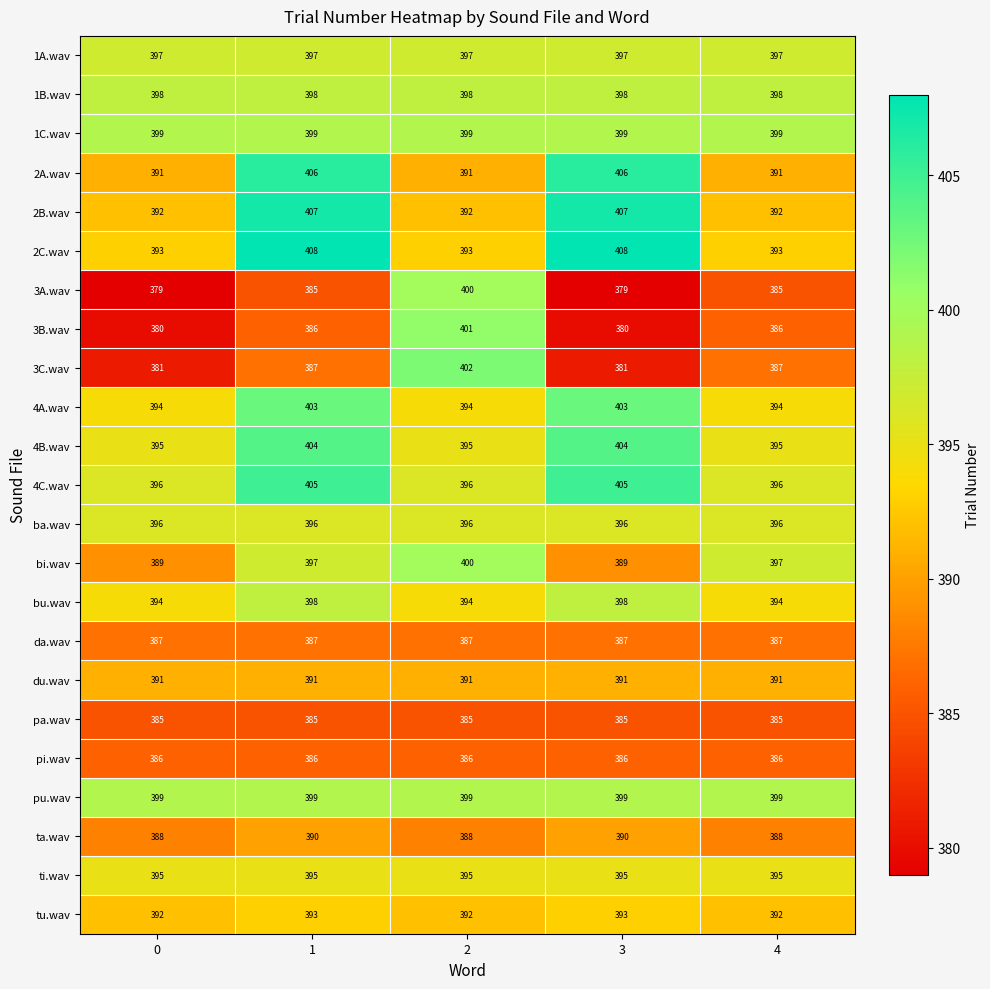

Read the 1A.wav value at 0.

397